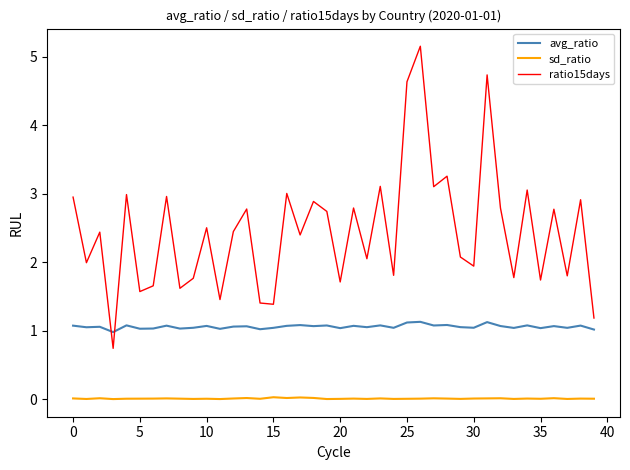

How many lines are shown in the chart?

3